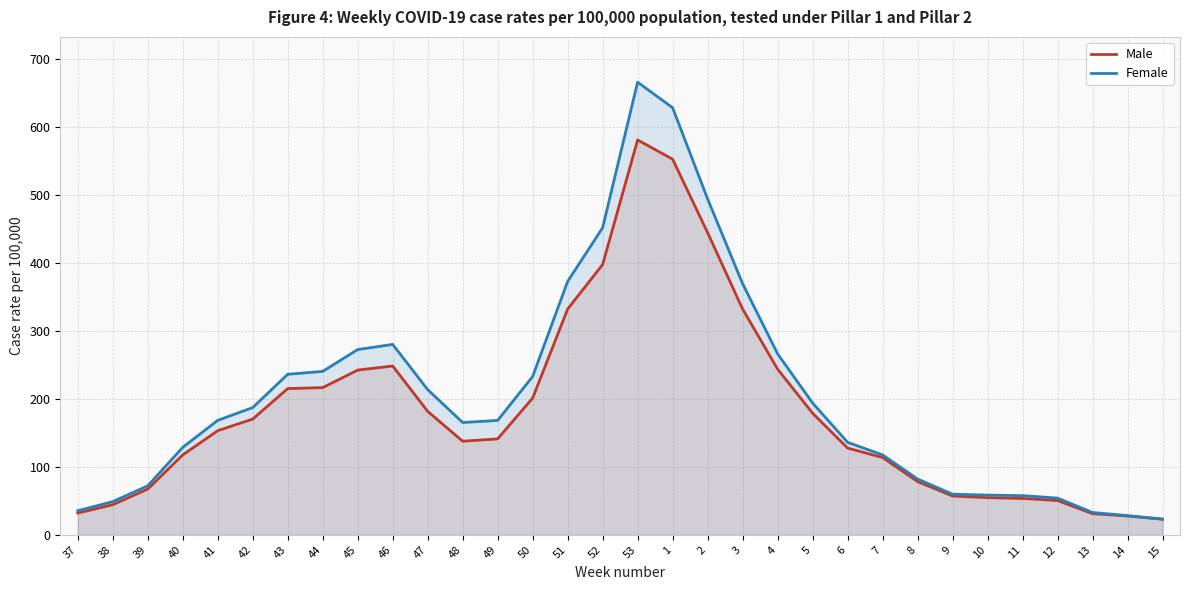

Between which two adjacent categories do Male and Female first intersect?

14 and 15